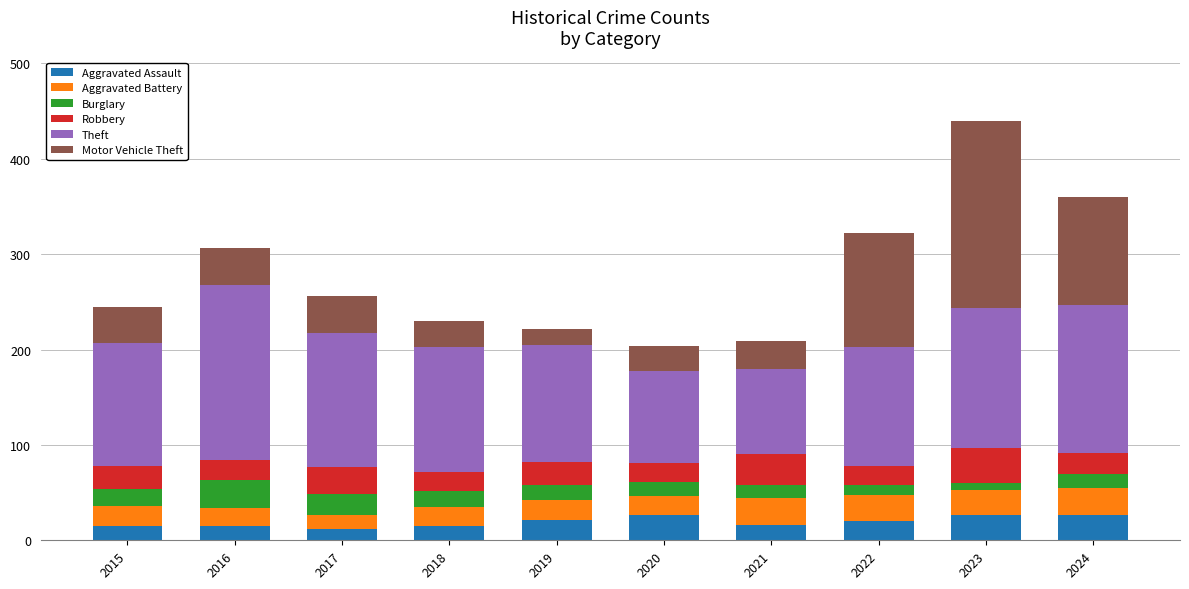

True or false: Aggravated Assault has a value of 15 at 2016.

True